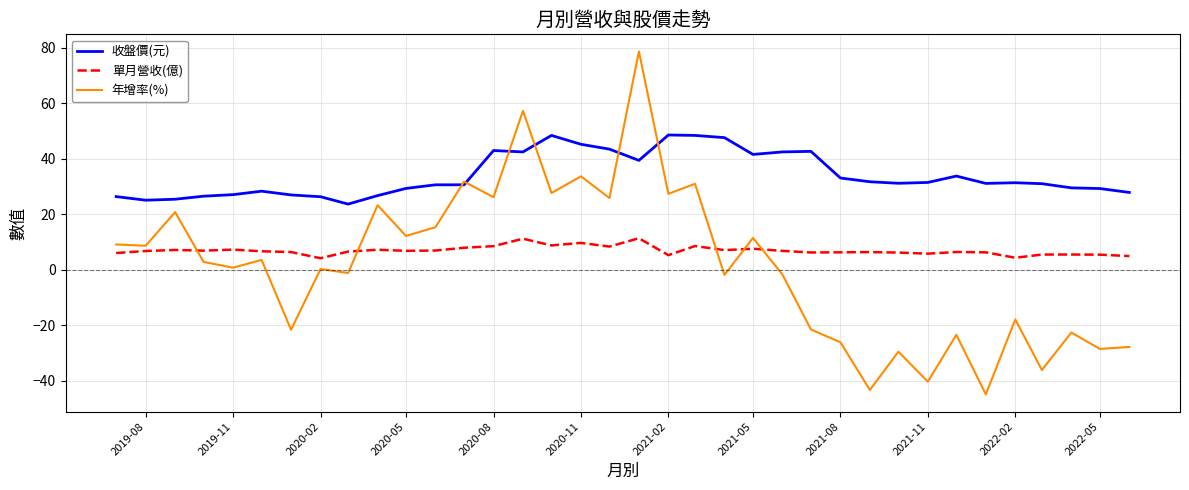

True or false: 單月營收(億) and 收盤價(元) cross at least once.

False